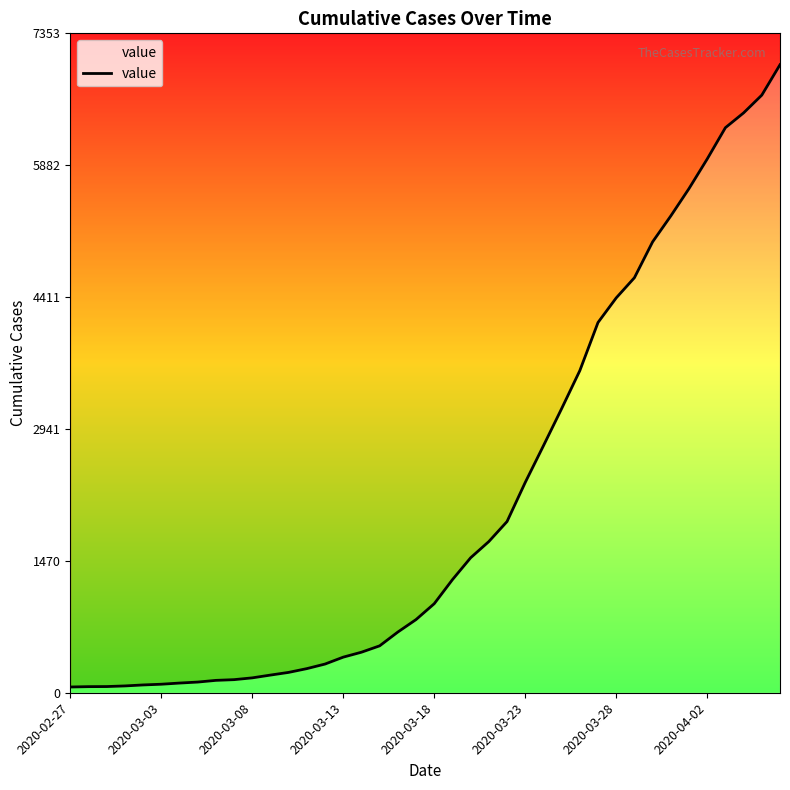

Approximately how many times larger is the value at 13 compared to 16?

0.6